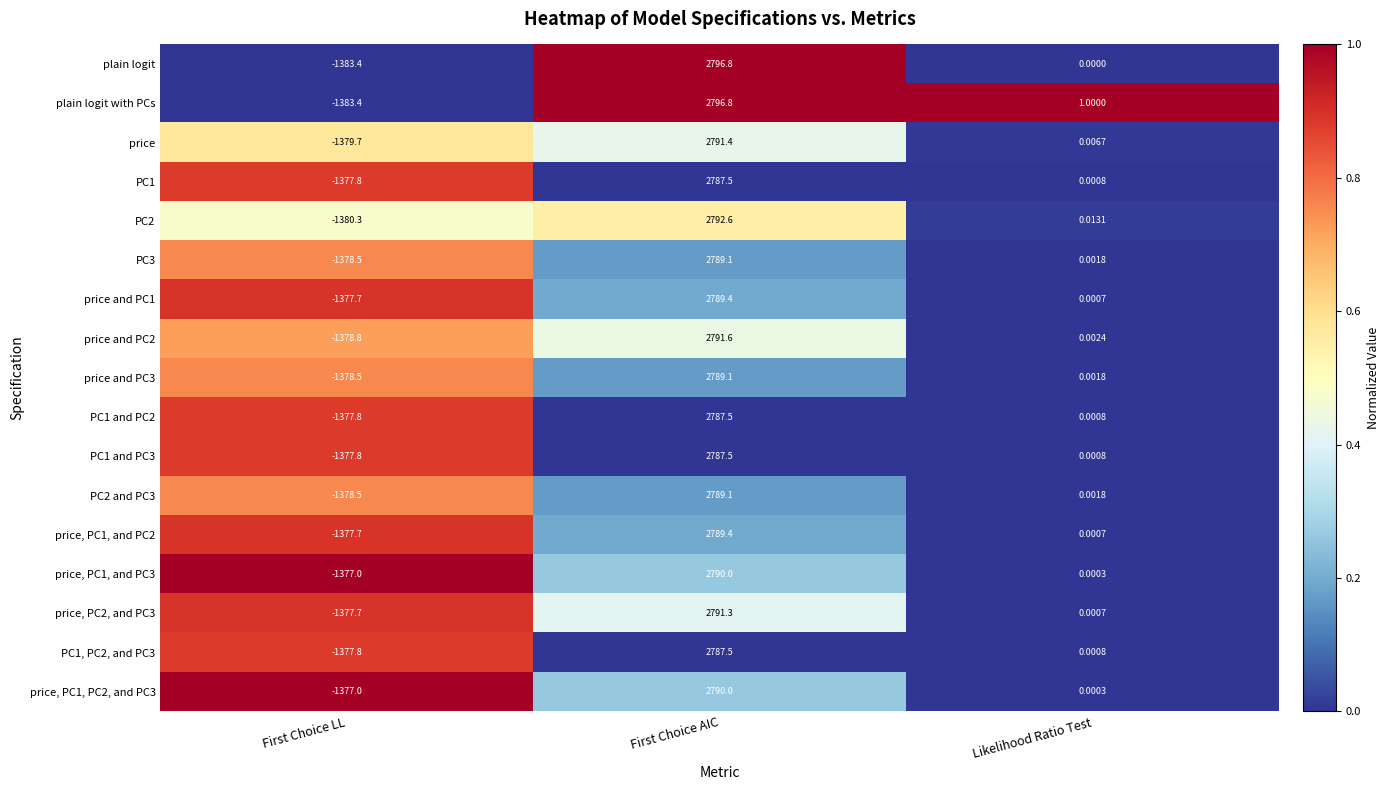

Where does the PC2 and PC3 series first go above 0?

First Choice AIC